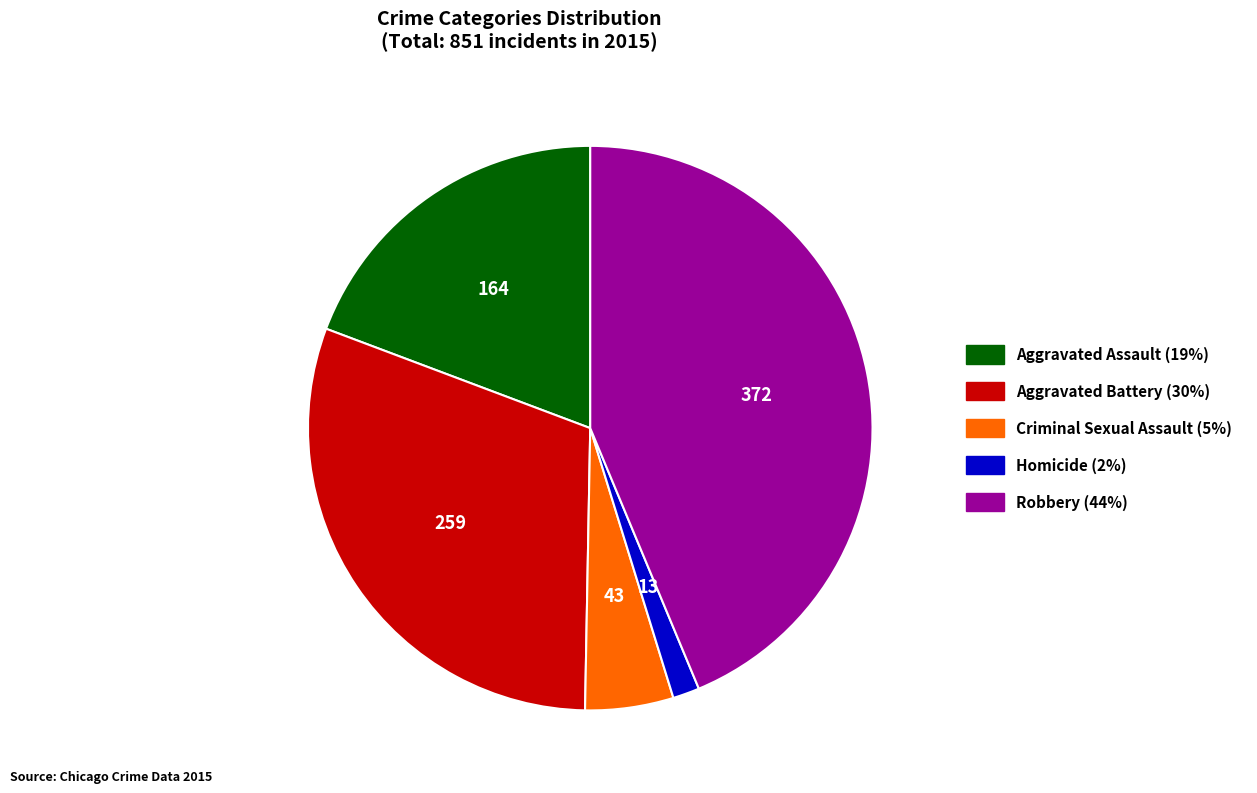

How many slices are in this pie chart?

5